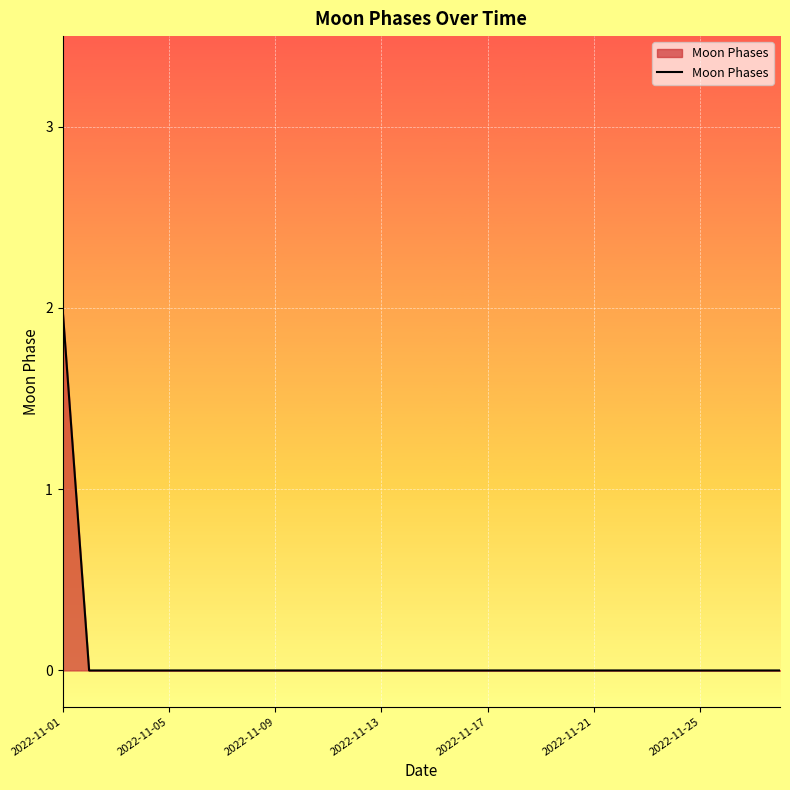

How many lines are shown in the chart?

1